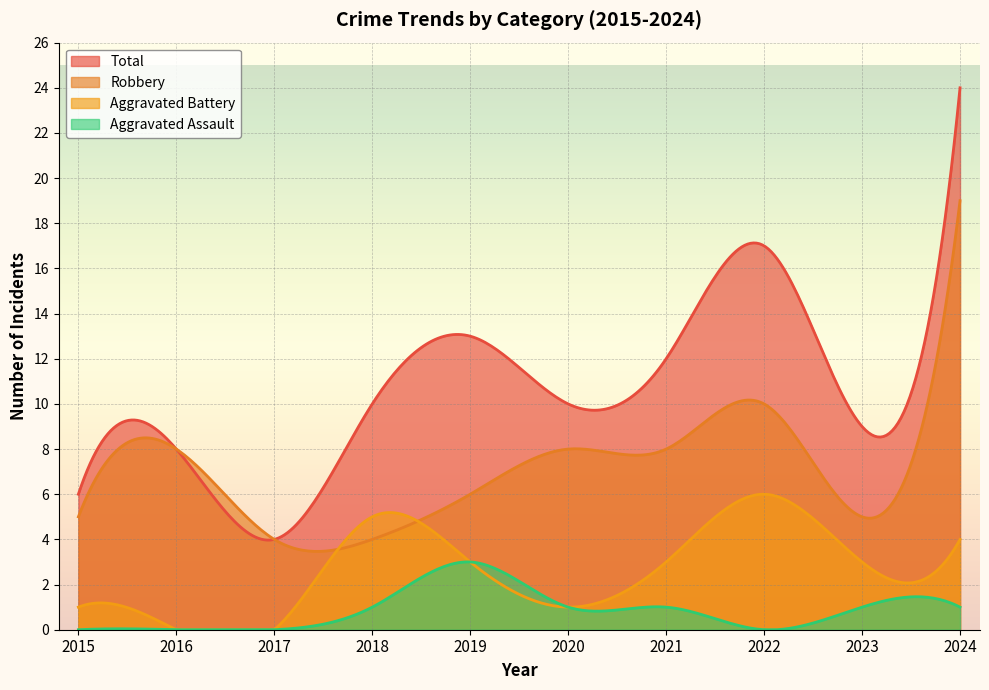

How many lines are shown in the chart?

4